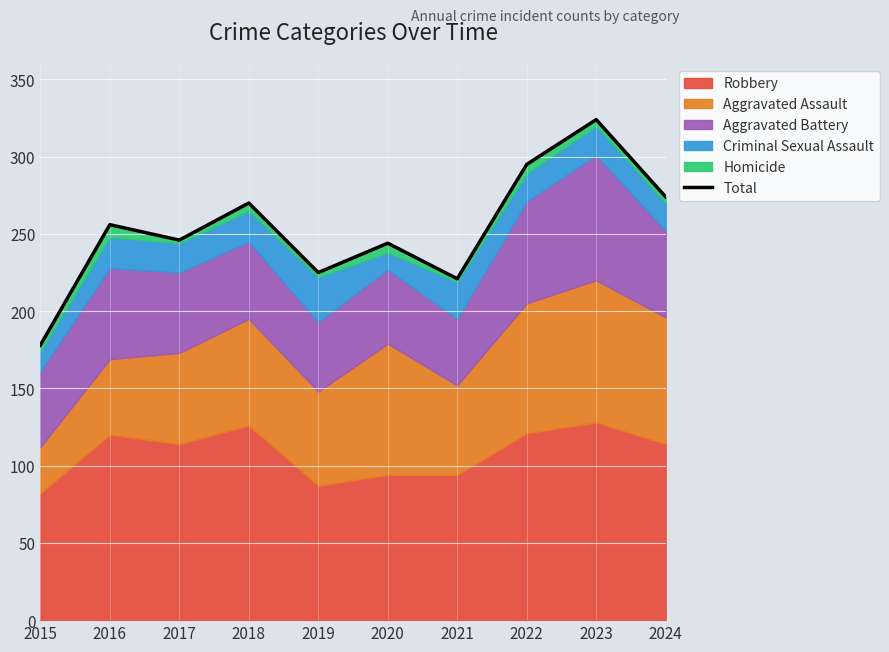

Reading left to right, extract all data points from this chart.

178	256	246	270	225	244	221	295	324	274